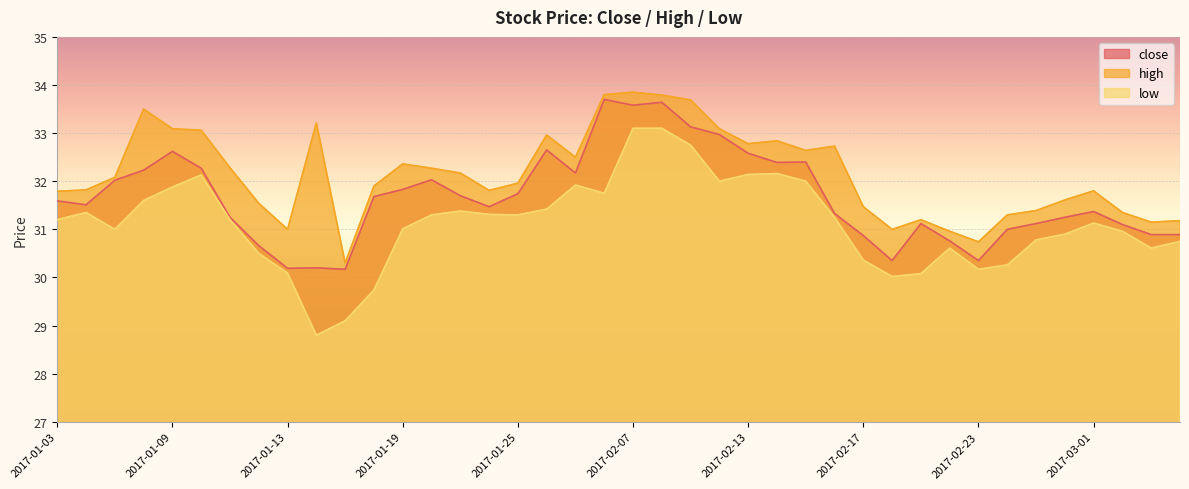

What is the highest value of the close series?

33.7